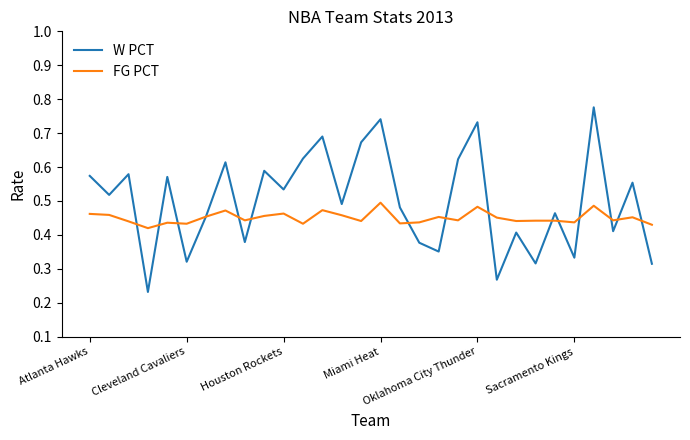

Which series has the widest spread of values?

W PCT